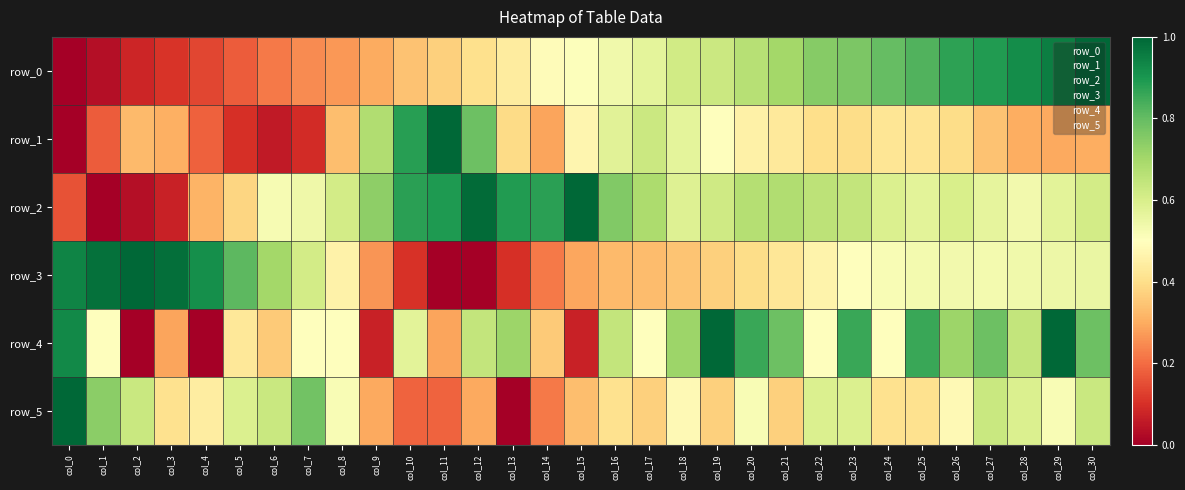

List the series in order of their peak value, lowest first.

row_0, row_1, row_2, row_3, row_4, row_5